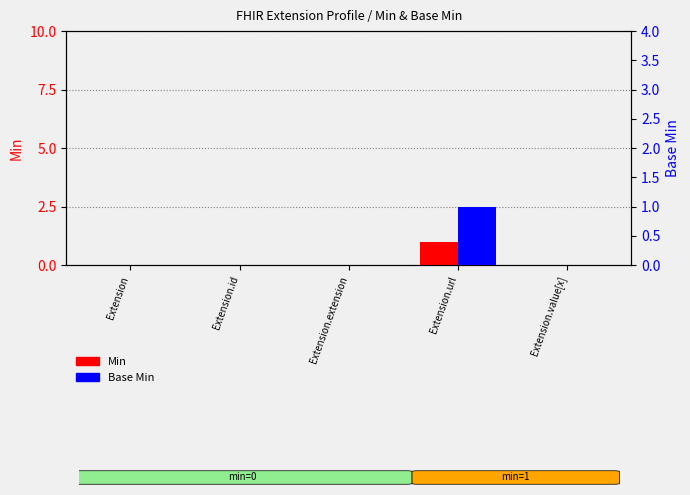

Reading left to right, transcribe all the data shown in this chart.

Min: Extension=0	Extension.id=0	Extension.extension=0	Extension.url=1	Extension.value[x]=0
Base Min: Extension=0	Extension.id=0	Extension.extension=0	Extension.url=1	Extension.value[x]=0